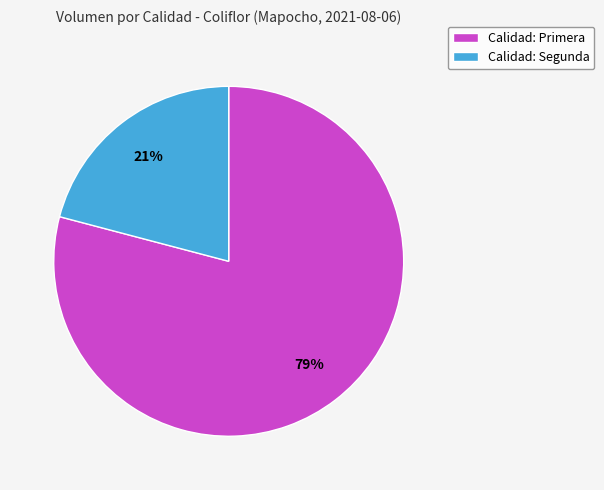

Do Calidad: Primera and Calidad: Segunda together represent more than half of the pie?

Yes